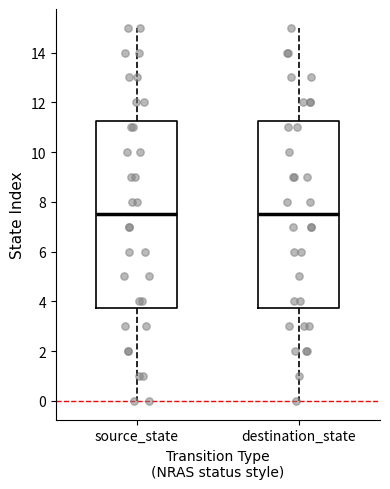

Where does the upper whisker of the box for destination_state end on the y-axis? The values are not printed on the chart, so give them approximately, as read against the axis.

15.0